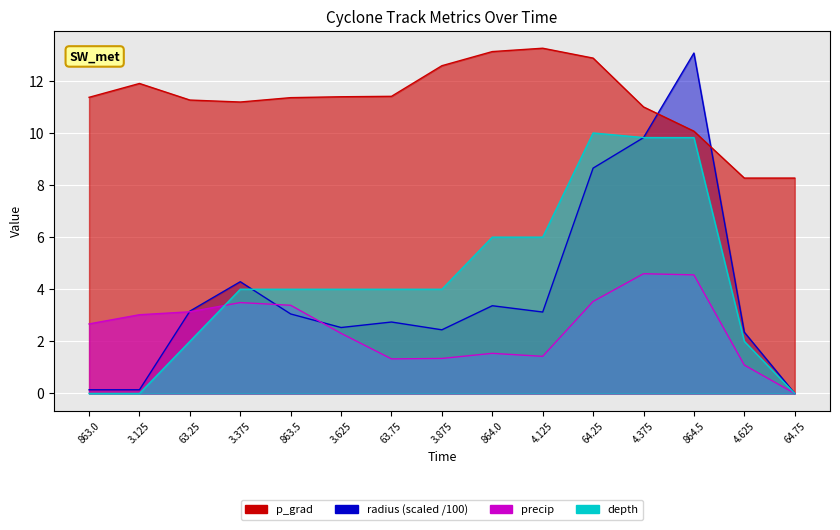

What is the greatest value displayed?

13.3